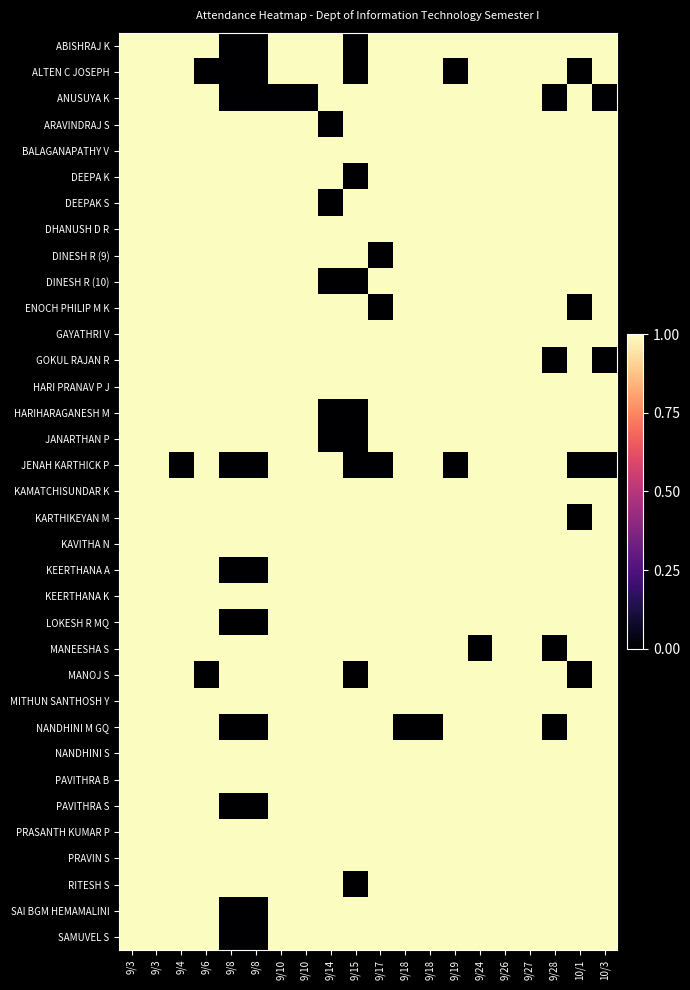

Which series changed the most between 9/6 and 9/24?

ALTEN C JOSEPH